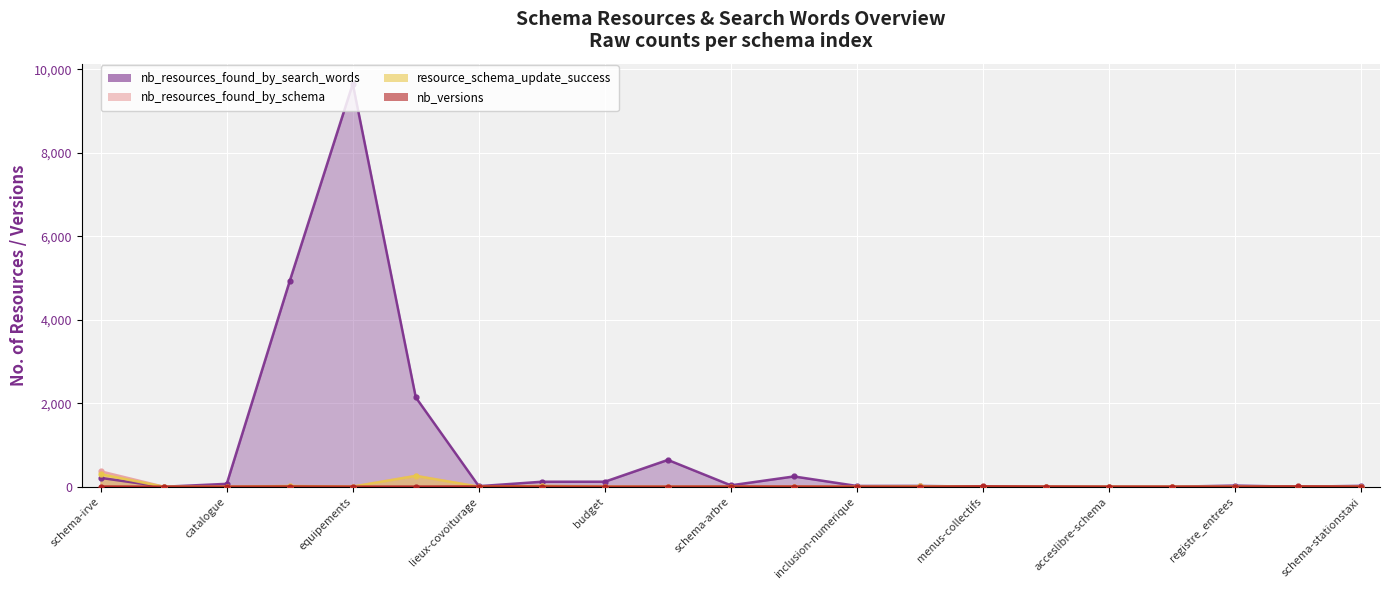

How many interior local valleys does the nb_resources_found_by_search_words series have?

7